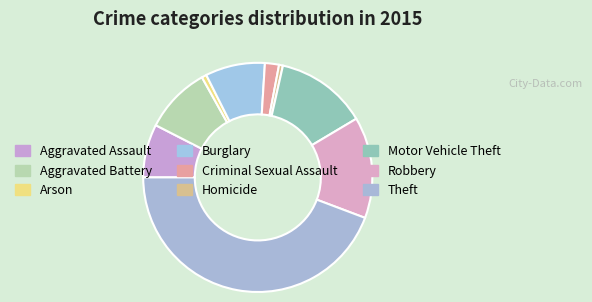

True or false: Motor Vehicle Theft accounts for 6% of the total.

False